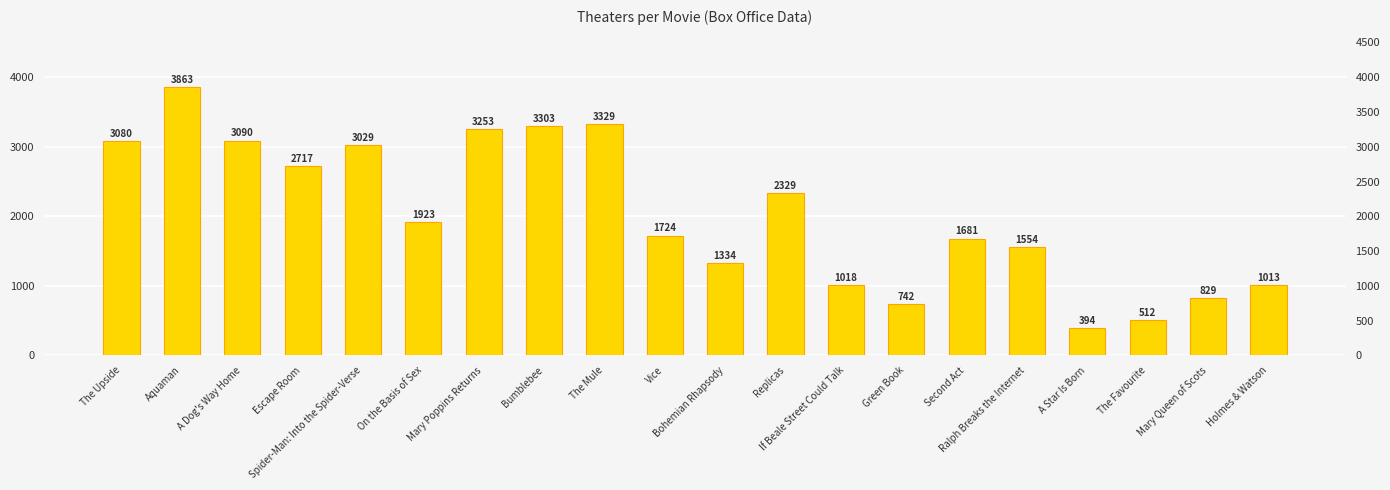

List the labels in order of value, smallest first.

A Star Is Born, The Favourite, Green Book, Mary Queen of Scots, Holmes & Watson, If Beale Street Could Talk, Bohemian Rhapsody, Ralph Breaks the Internet, Second Act, Vice, On the Basis of Sex, Replicas, Escape Room, Spider-Man: Into the Spider-Verse, The Upside, A Dog's Way Home, Mary Poppins Returns, Bumblebee, The Mule, Aquaman